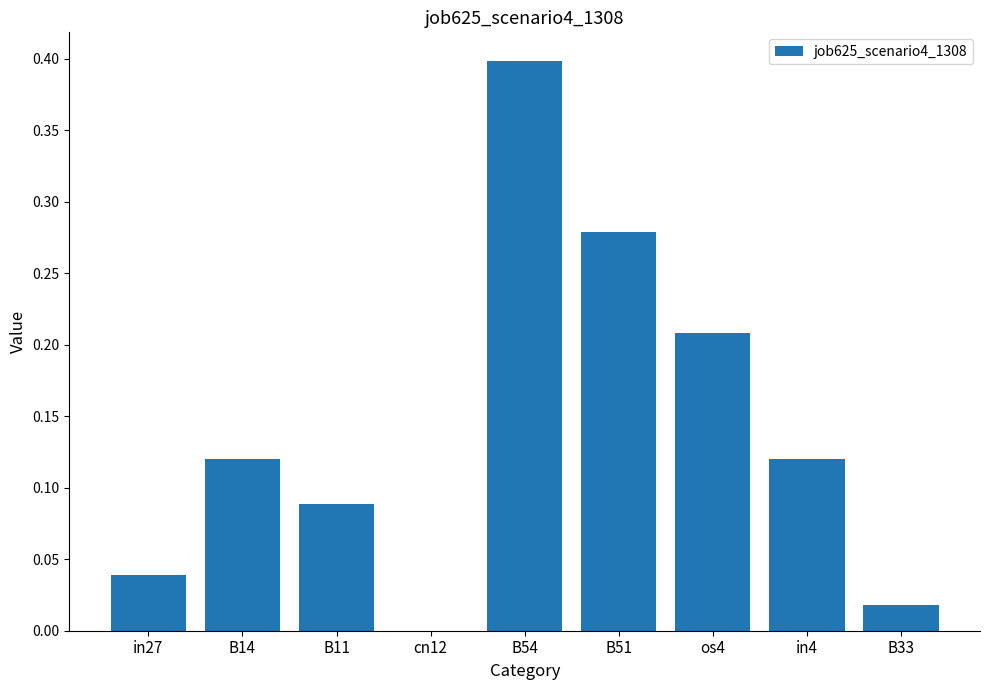

What is the sum of all values?

1.3